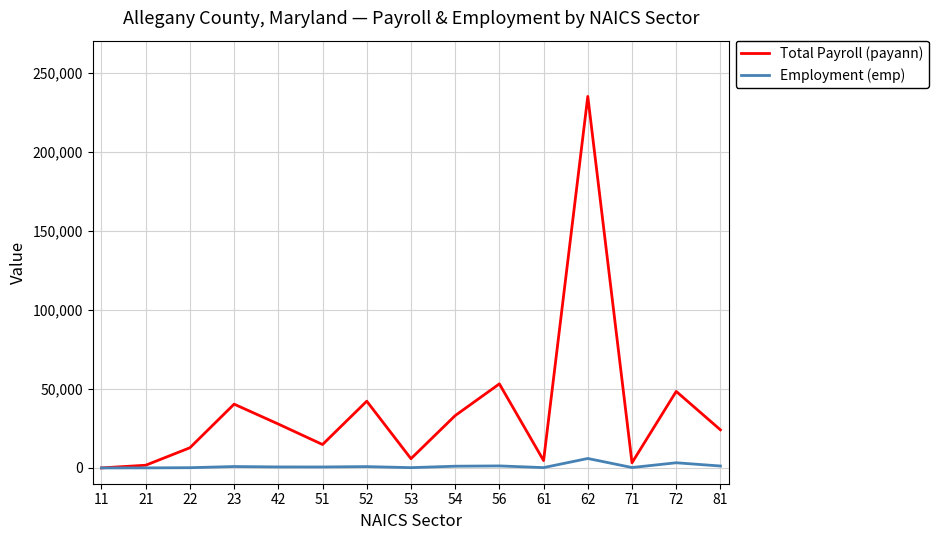

The value of Total Payroll (payann) at 81 is 24135.2. True or false?

True